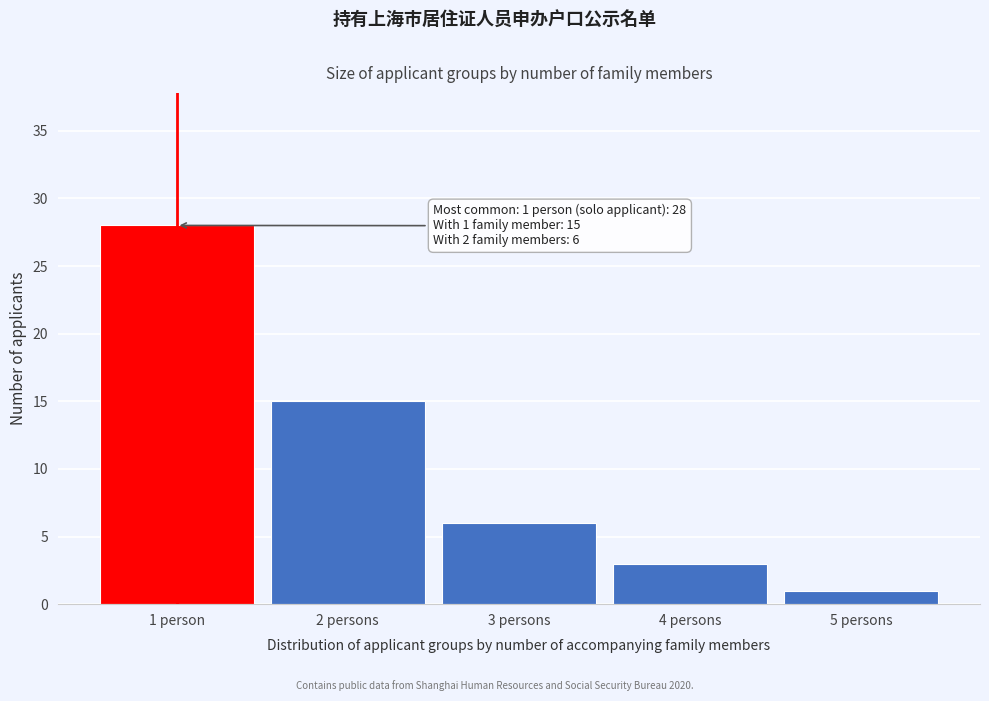

Reading left to right, what are all the values shown in this chart?

1 person=28	2 persons=15	3 persons=6	4 persons=3	5 persons=1